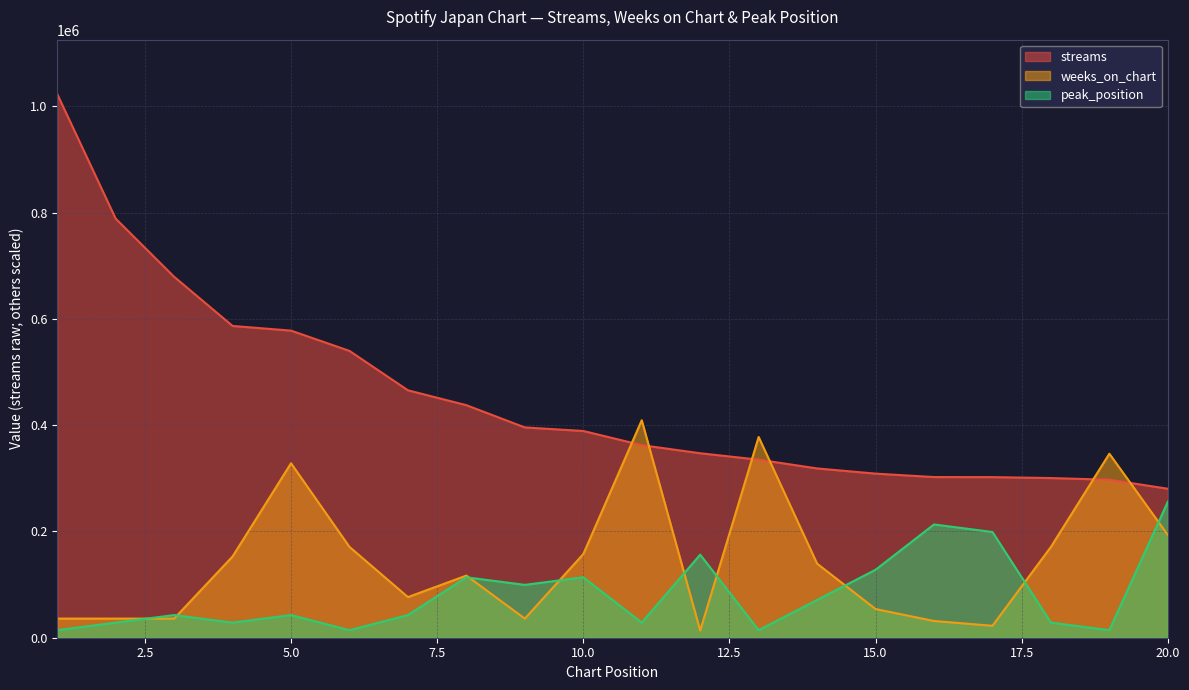

The peak_position series shows 42622.3 at 5.0. True or false?

True